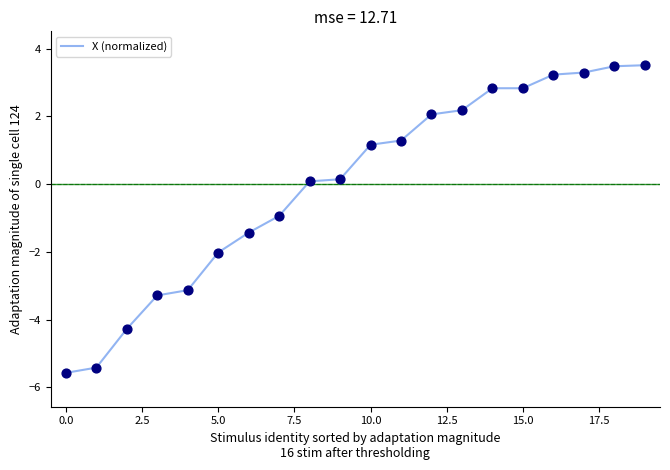

What is the smallest value displayed?

-5.6